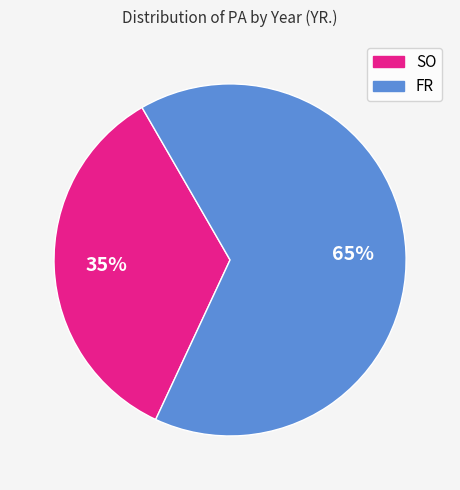

Does any single category account for the majority?

Yes